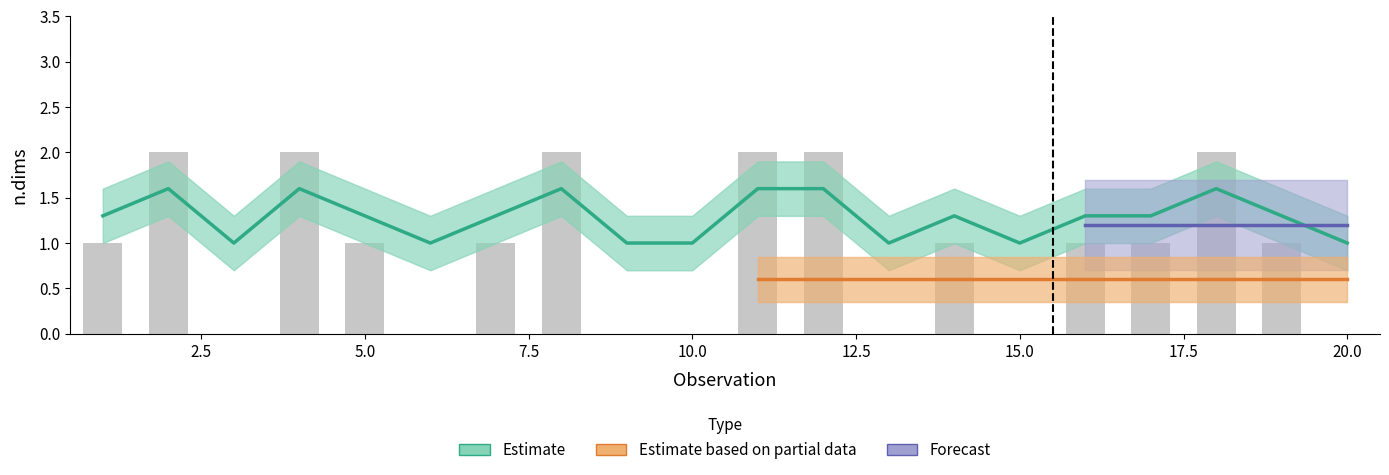

Are the bars horizontal?

No